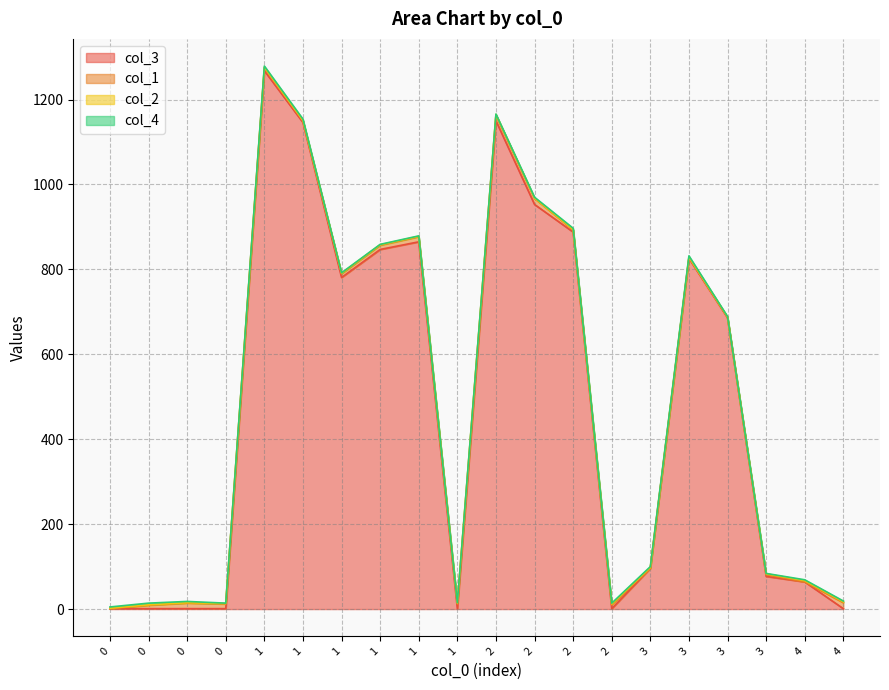

List the series in order of their peak value, lowest first.

col_2, col_4, col_1, col_3